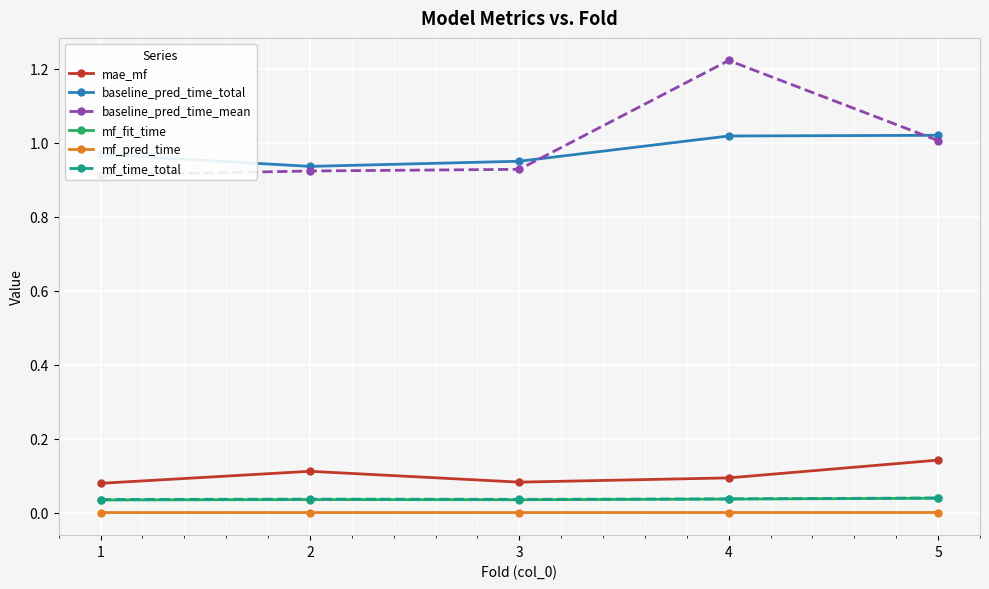

At which category is the sum across all series the highest?

4